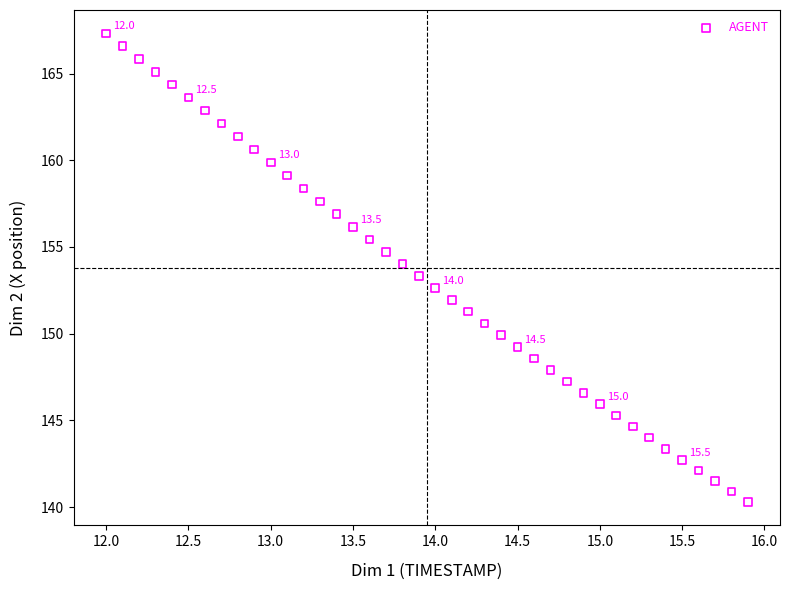

What is the range of Y values (max minus min)?

27.0